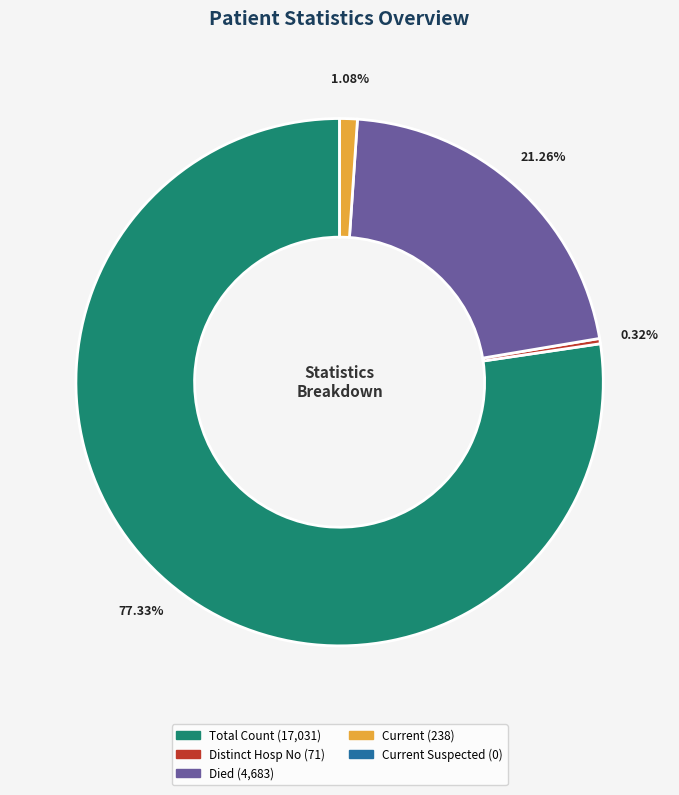

Is there a majority slice in this chart?

Yes